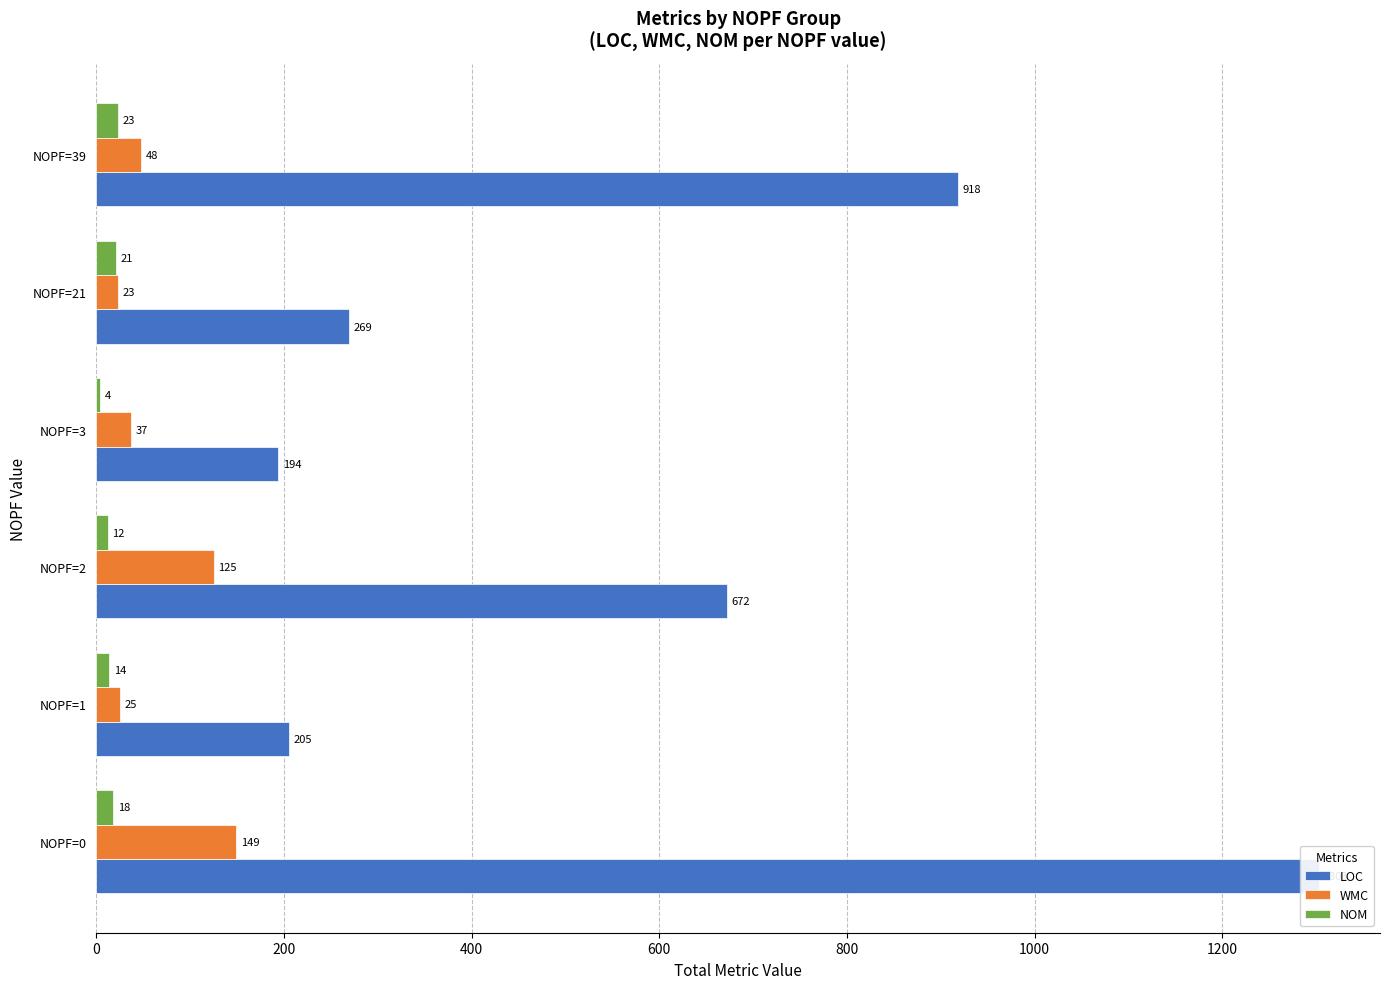

Which series has the largest total across all categories?

LOC